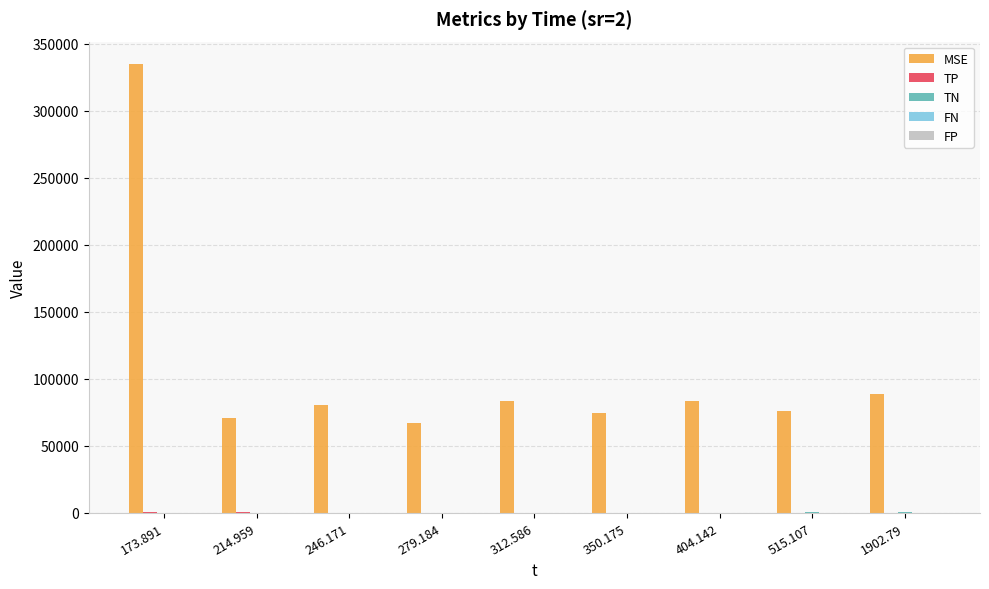

Does the chart contain stacked bars?

No